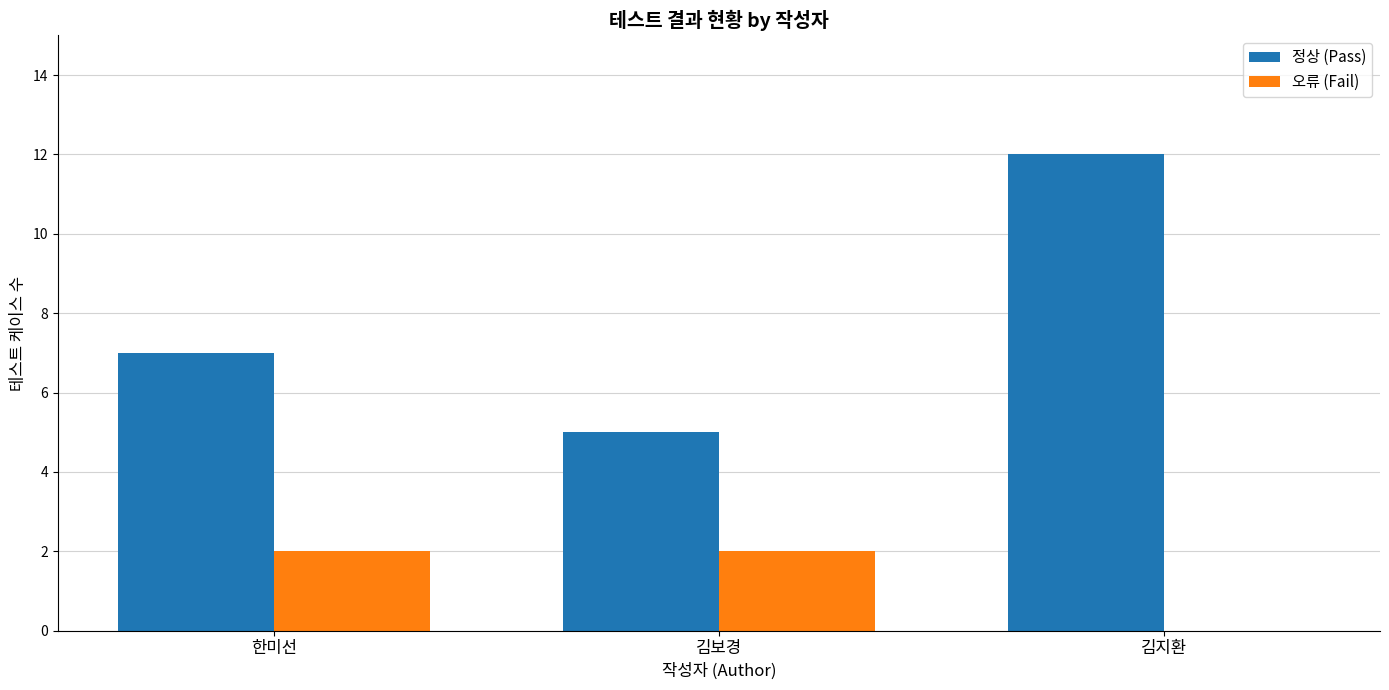

At which category is the sum across all series the highest?

김지환